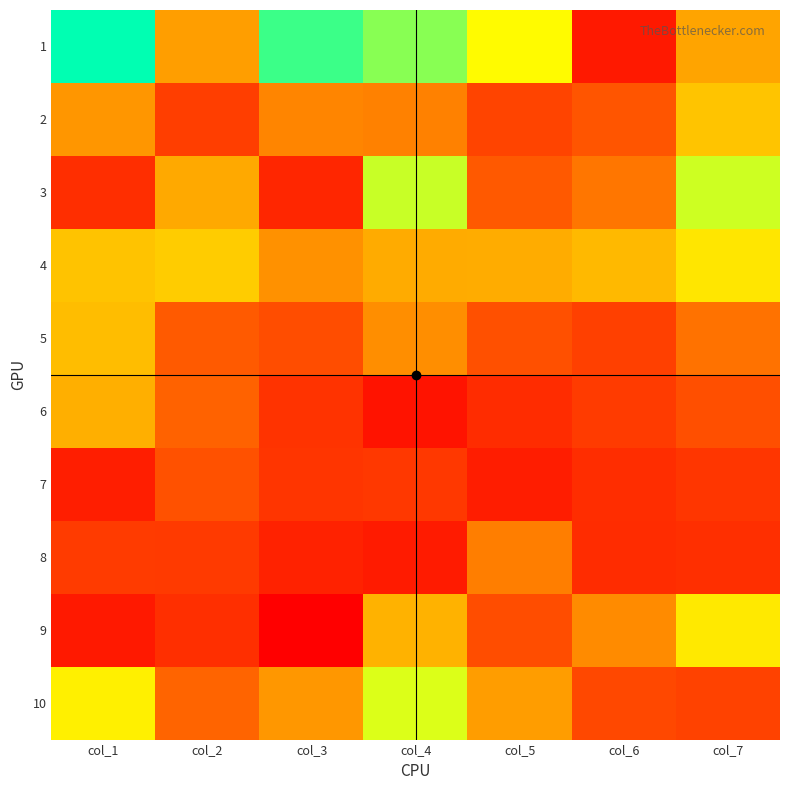

How many data points does each series have?

7